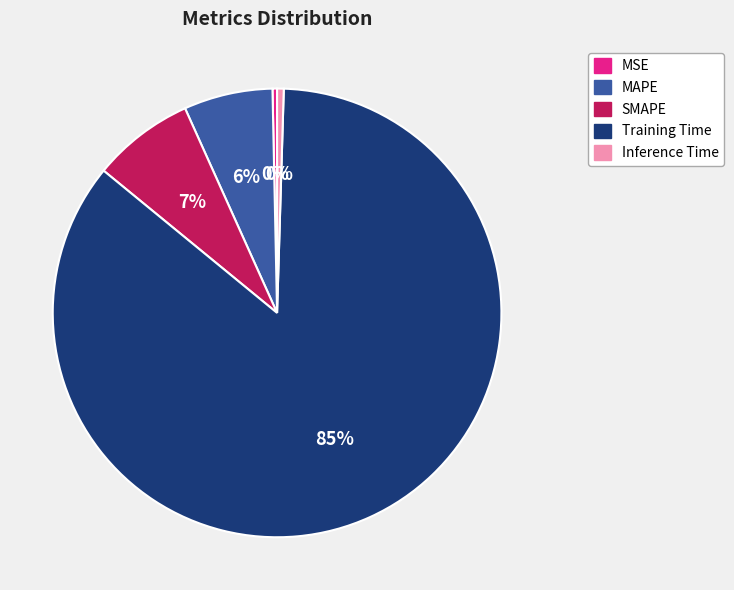

How many slices are in this pie chart?

5